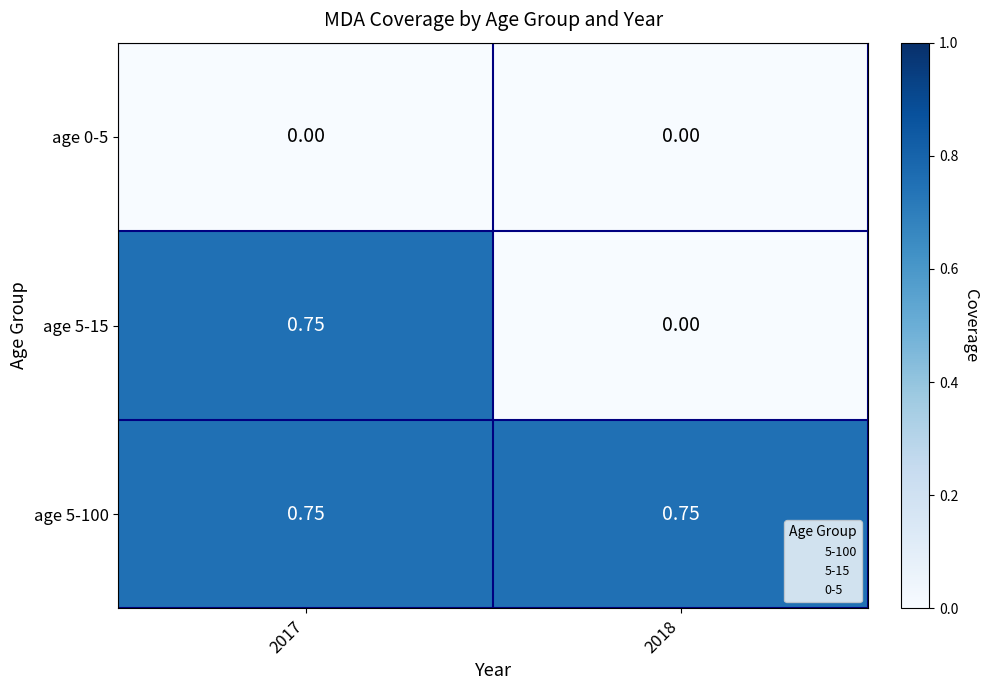

How many categories are shown in the chart?

2